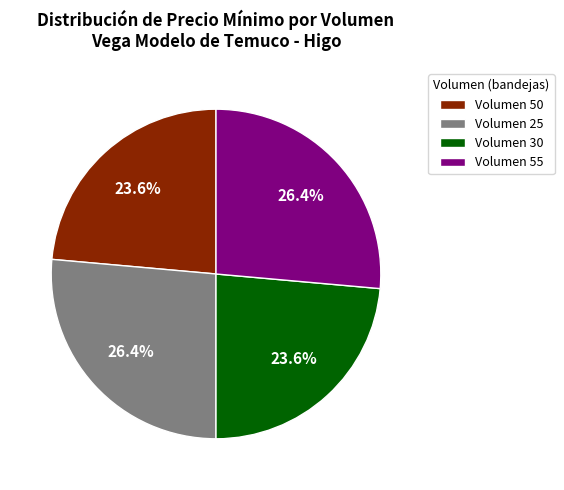

Count the number of slices in the pie.

4